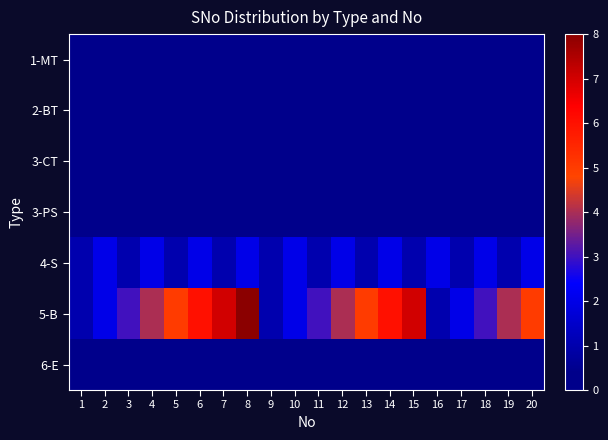

Reading left to right, list all the values displayed in this chart.

1-MT: 1=0	2=0	3=0	4=0	5=0	6=0	7=0	8=0	9=0	10=0	11=0	12=0	13=0	14=0	15=0	16=0	17=0	18=0	19=0	20=0
2-BT: 1=0	2=0	3=0	4=0	5=0	6=0	7=0	8=0	9=0	10=0	11=0	12=0	13=0	14=0	15=0	16=0	17=0	18=0	19=0	20=0
3-CT: 1=0	2=0	3=0	4=0	5=0	6=0	7=0	8=0	9=0	10=0	11=0	12=0	13=0	14=0	15=0	16=0	17=0	18=0	19=0	20=0
3-PS: 1=0	2=0	3=0	4=0	5=0	6=0	7=0	8=0	9=0	10=0	11=0	12=0	13=0	14=0	15=0	16=0	17=0	18=0	19=0	20=0
4-S: 1=1	2=2	3=1	4=2	5=1	6=2	7=1	8=2	9=1	10=2	11=1	12=2	13=1	14=2	15=1	16=2	17=1	18=2	19=1	20=2
5-B: 1=1	2=2	3=3	4=4	5=5	6=6	7=7	8=8	9=1	10=2	11=3	12=4	13=5	14=6	15=7	16=1	17=2	18=3	19=4	20=5
6-E: 1=0	2=0	3=0	4=0	5=0	6=0	7=0	8=0	9=0	10=0	11=0	12=0	13=0	14=0	15=0	16=0	17=0	18=0	19=0	20=0